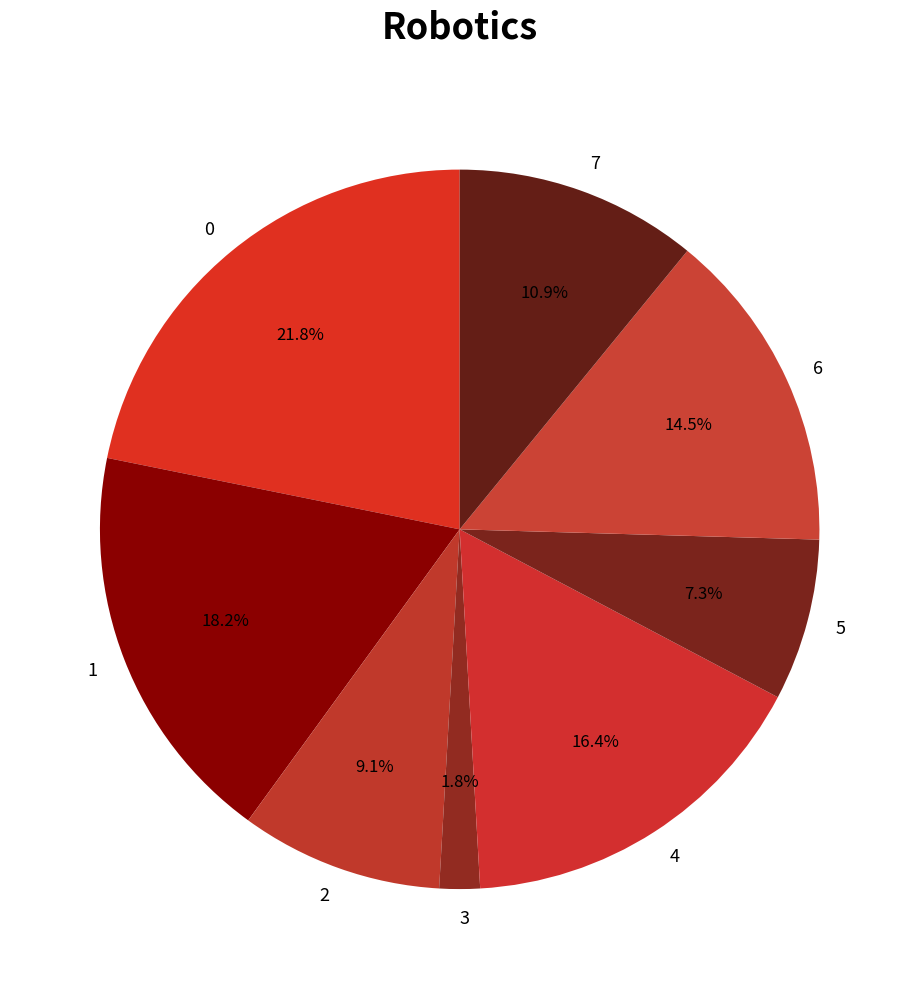

How many slices are in this pie chart?

8